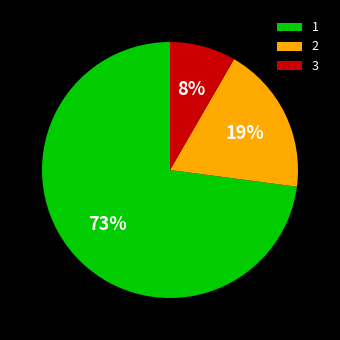

Which category has the smallest portion of the pie?

3